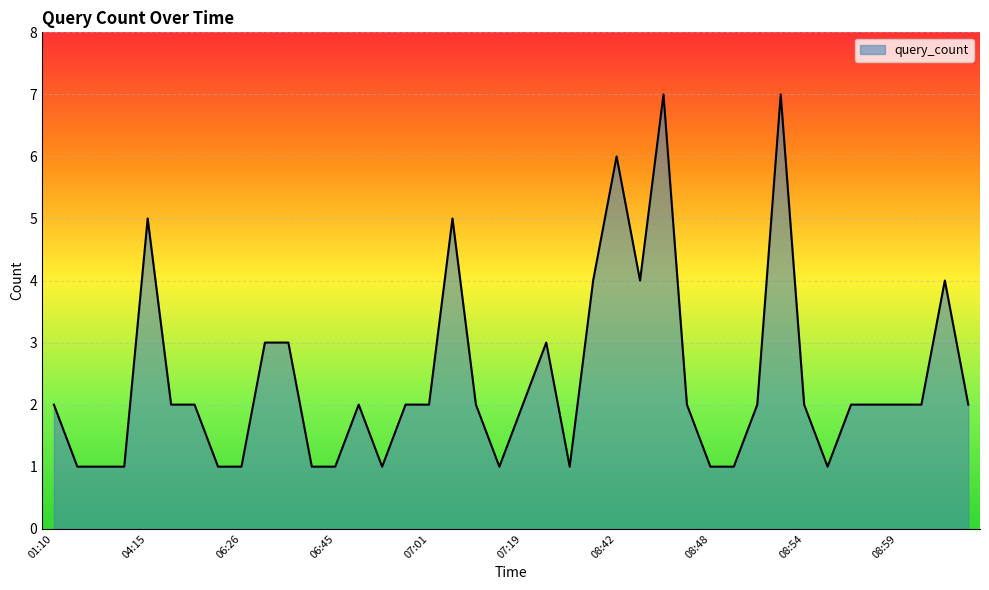

What is the greatest value displayed?

7